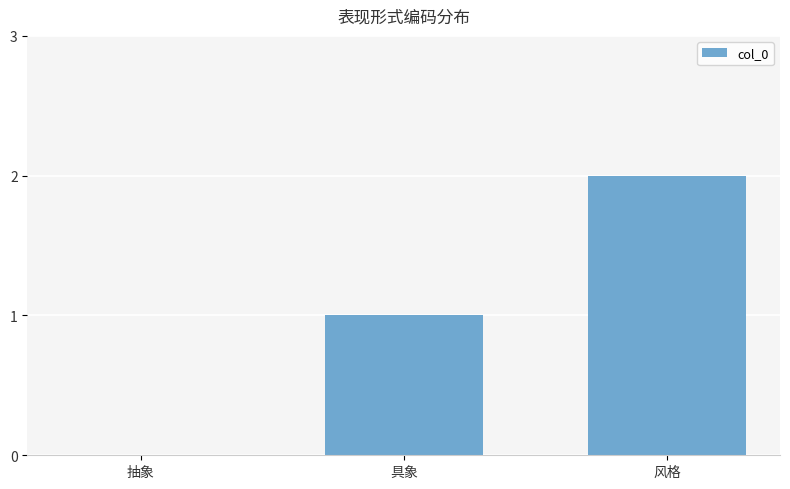

What is the sum of all values?

3